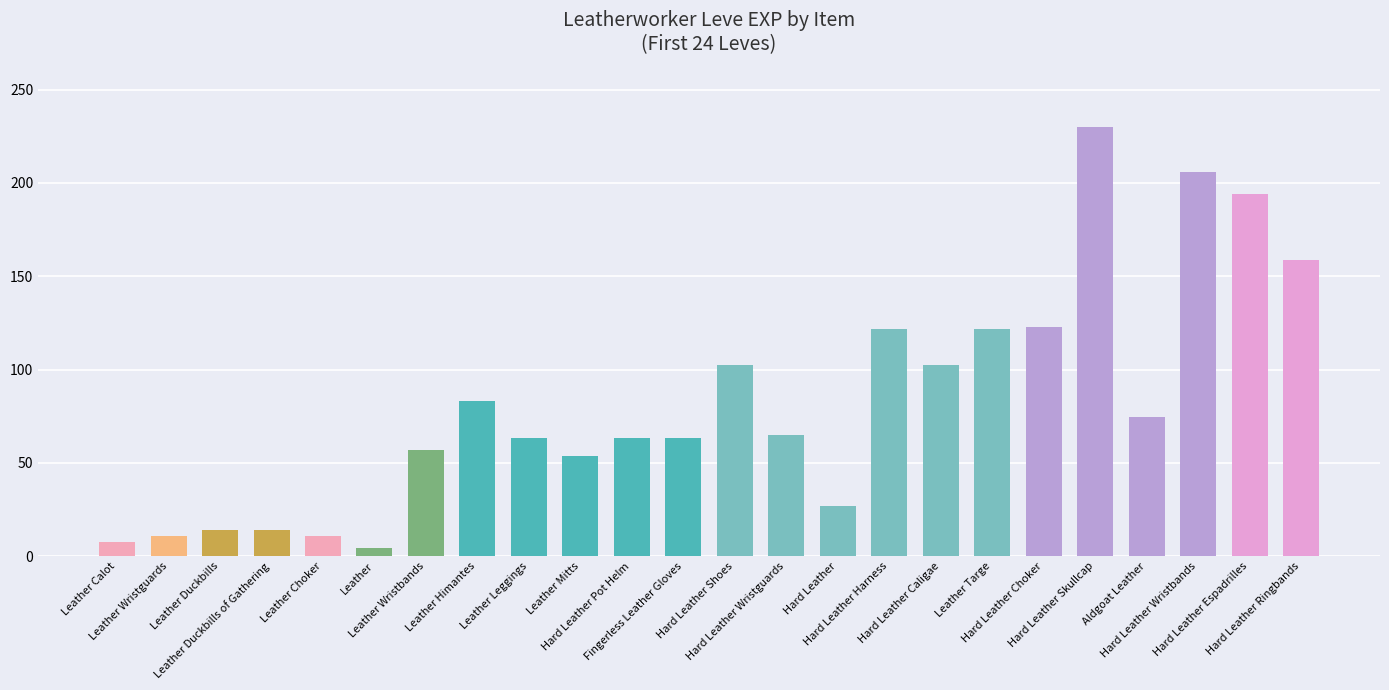

What is the difference between the maximum and minimum values?

225.5